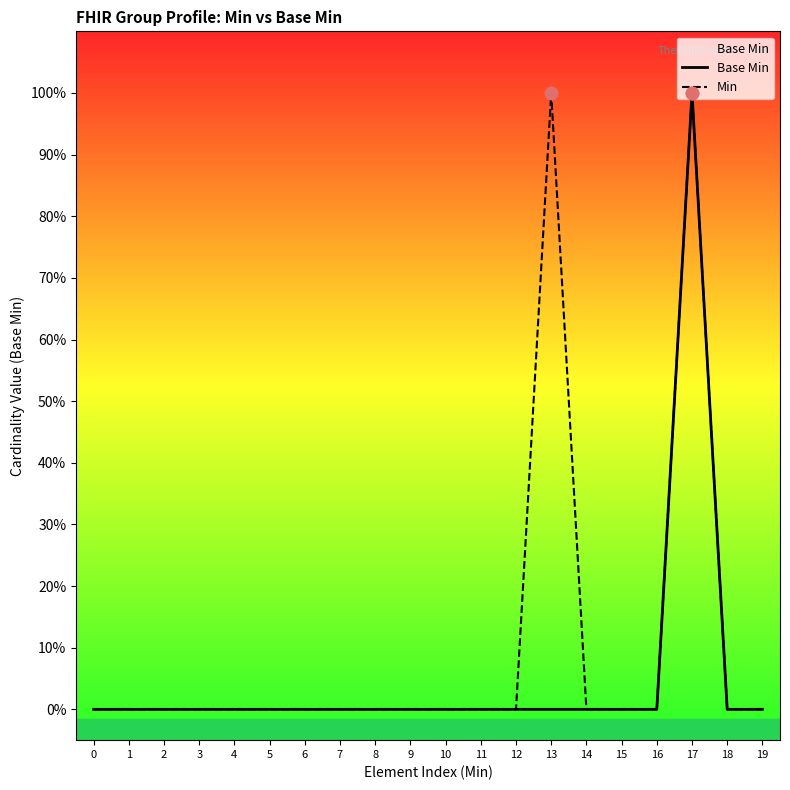

Which series contains the lowest Y value?

Base Min